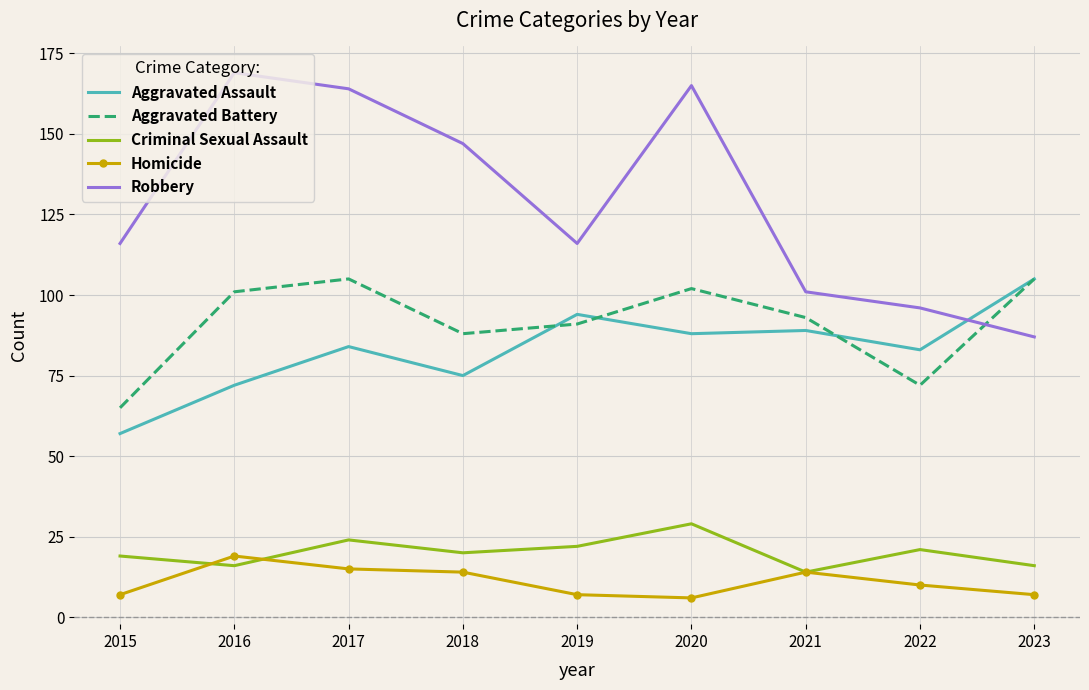

At 2017, list the series in order from largest to smallest.

Robbery, Aggravated Battery, Aggravated Assault, Criminal Sexual Assault, Homicide